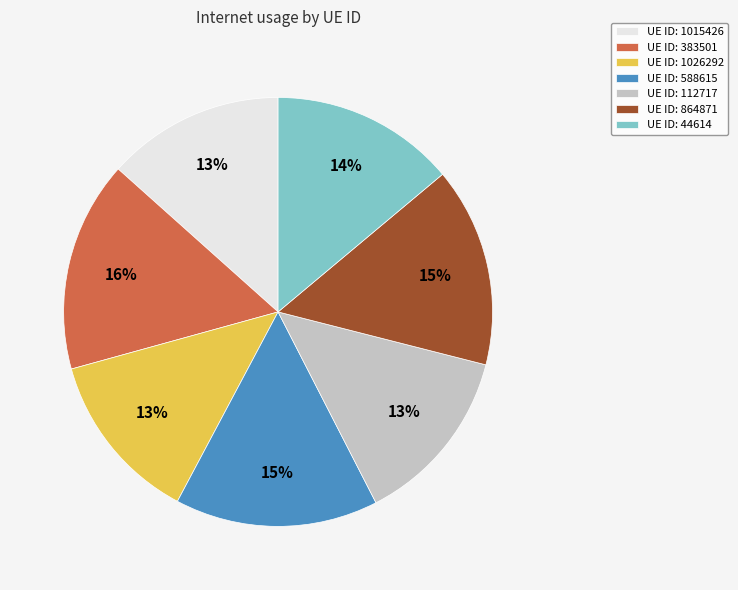

Is there any slice that represents more than half of the pie?

No